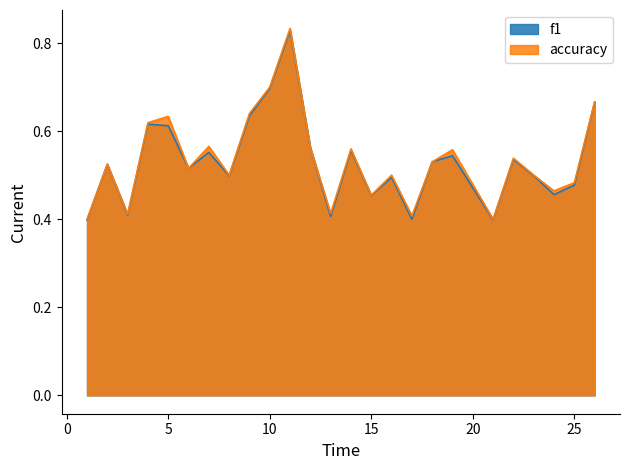

What is the sum of the f1 values at 13 and 6?

0.9